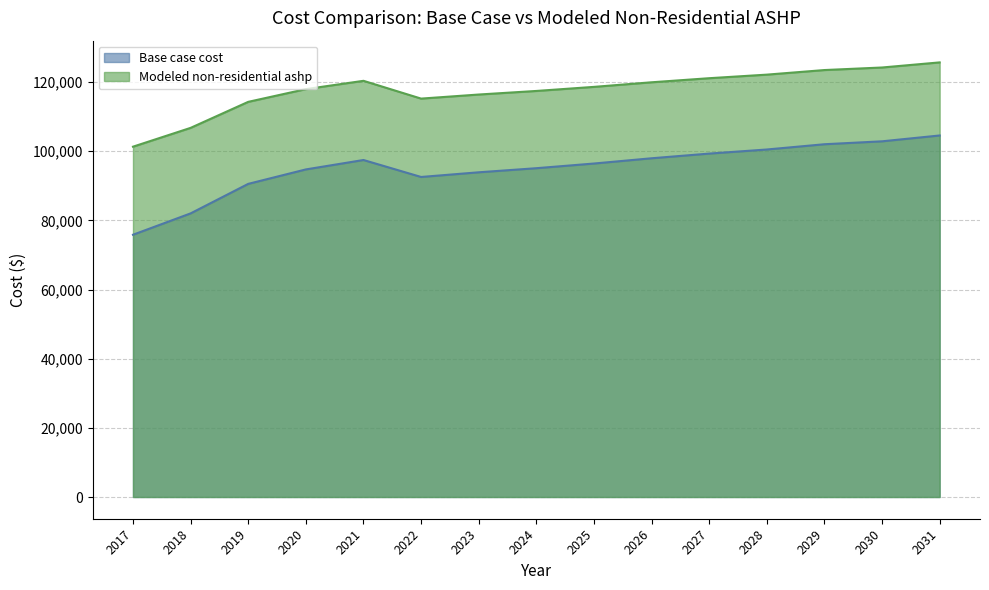

Rank the categories by Modeled non-residential ashp value from highest to lowest.

2031, 2030, 2029, 2028, 2027, 2021, 2026, 2025, 2020, 2024, 2023, 2022, 2019, 2018, 2017